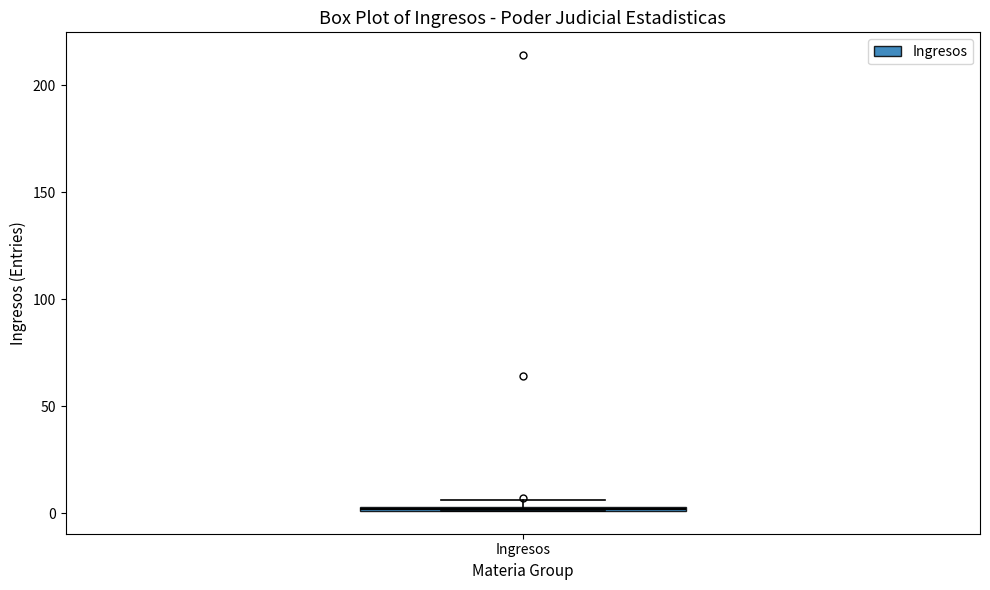

Where is the lower edge of the box for Ingresos on the y-axis? The values are not printed on the chart, so give them approximately, as read against the axis.

0